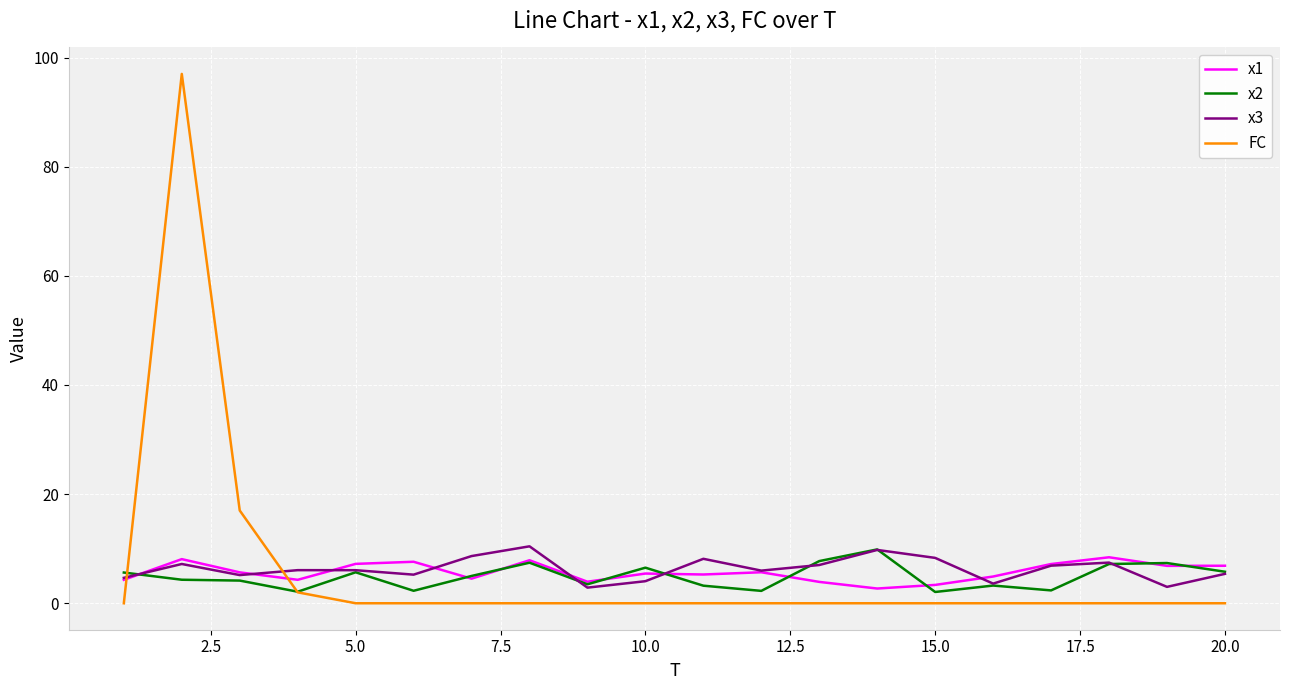

Does the chart have visible grid lines?

Yes